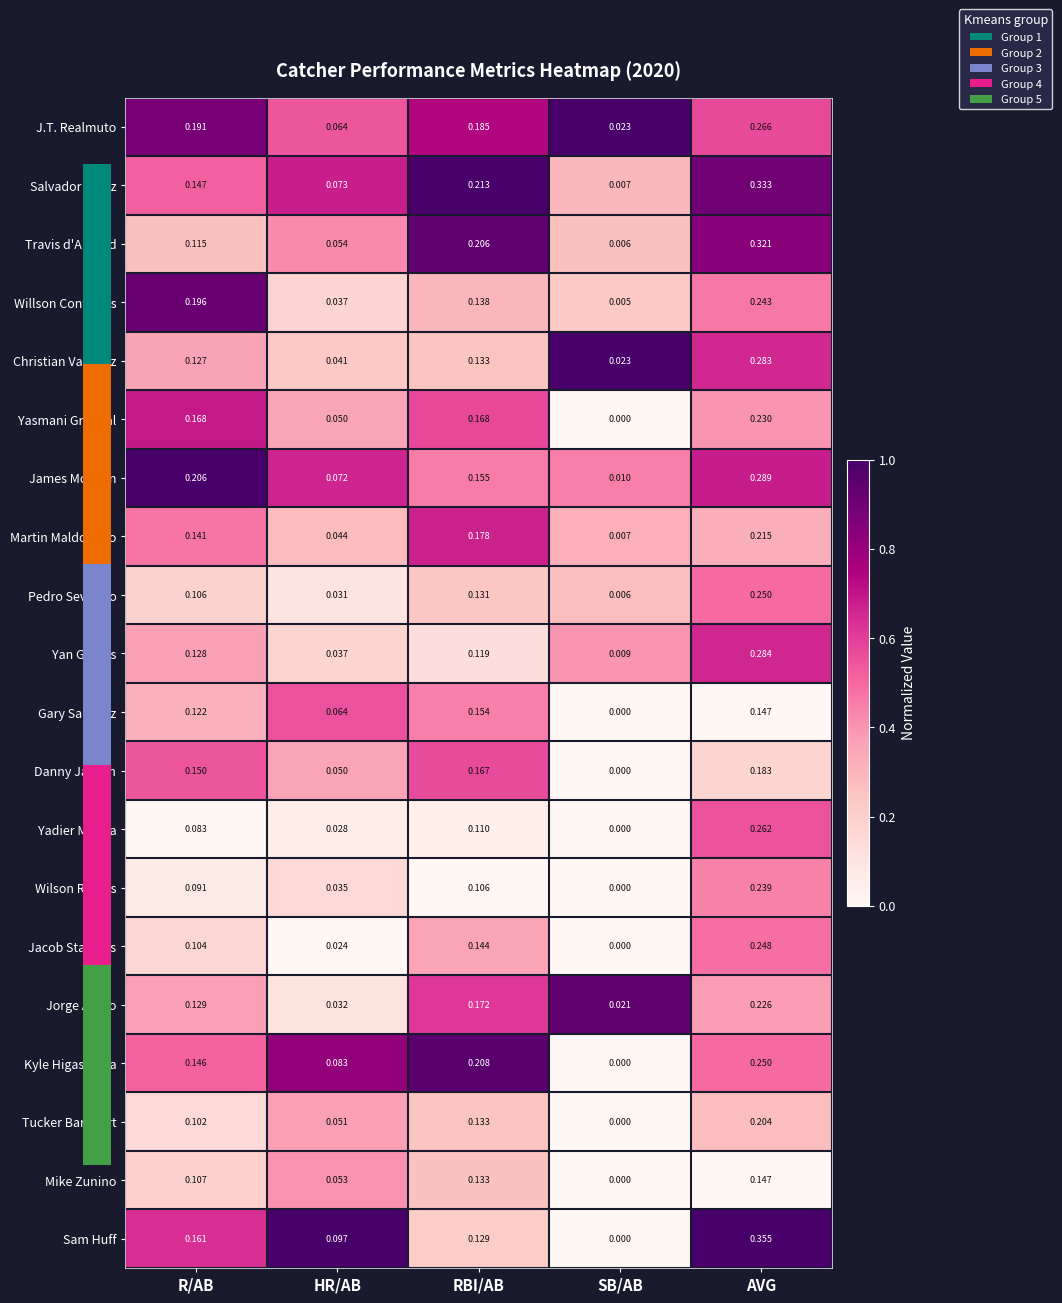

At how many categories does at least one series exceed 0?

5